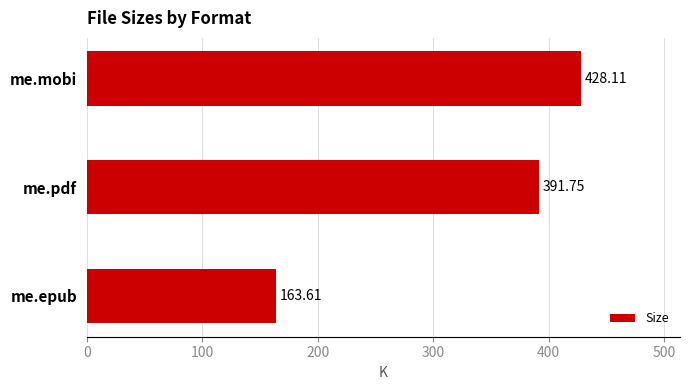

Between me.epub and me.pdf, which is larger?

me.pdf